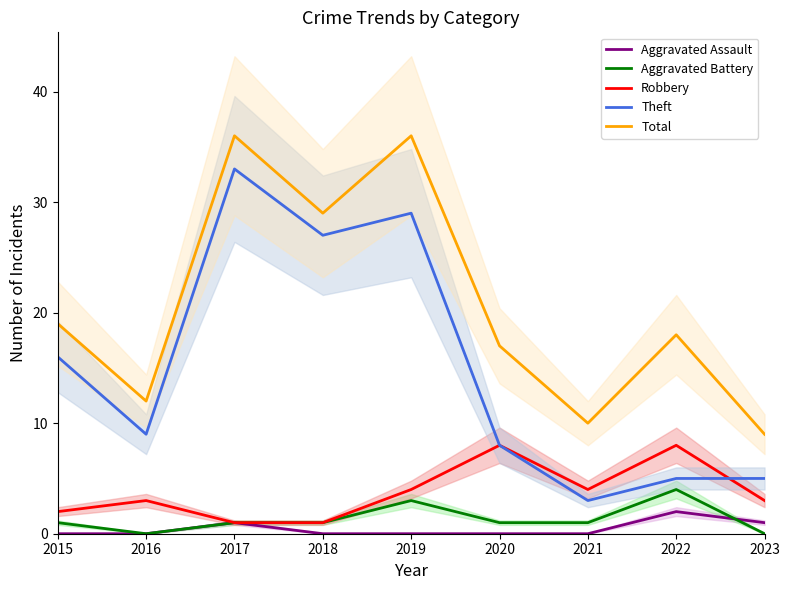

What are all the series names shown in the legend?

Aggravated Assault, Aggravated Battery, Robbery, Theft, Total